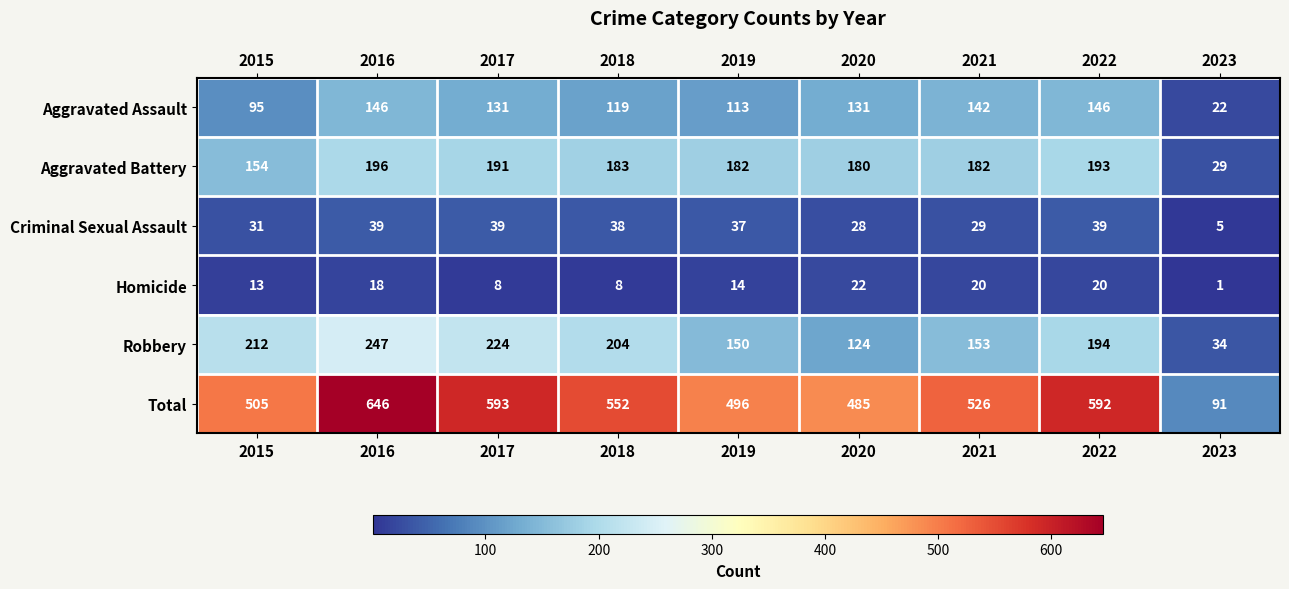

How many categories are shown in the chart?

9